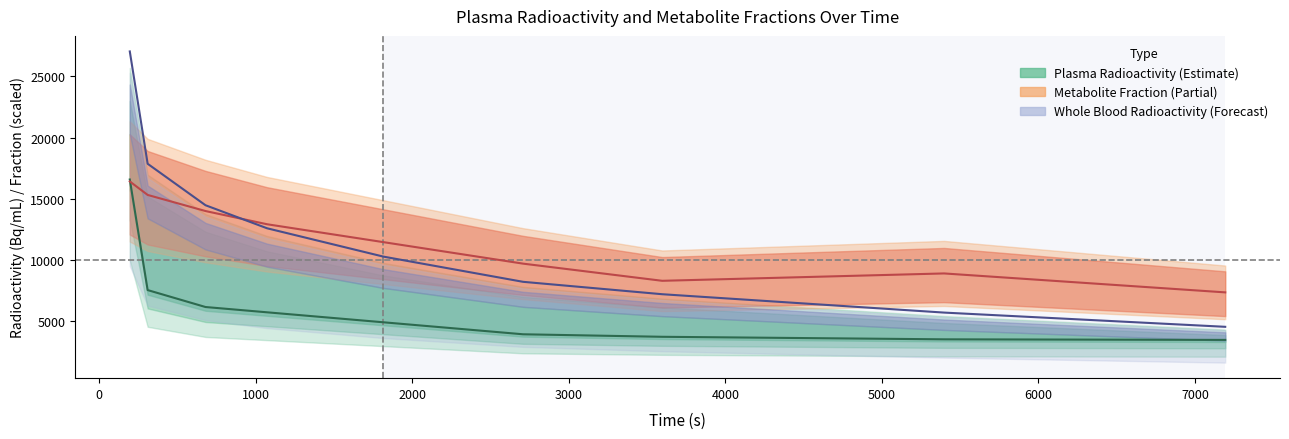

What is the maximum value for metabolite_parent_fraction?

16406.6